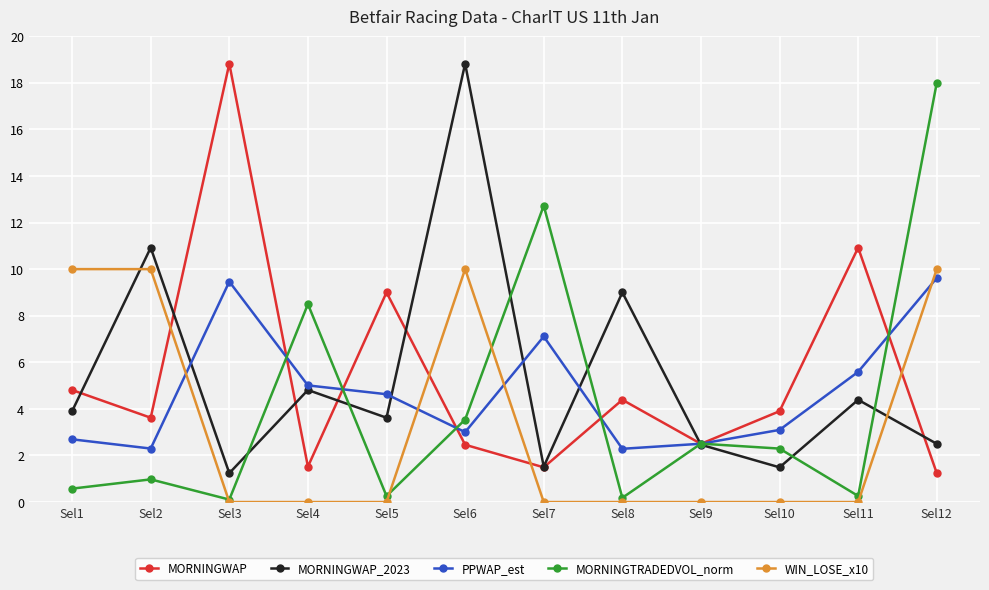

What is the total value across all series at Sel4?

19.8